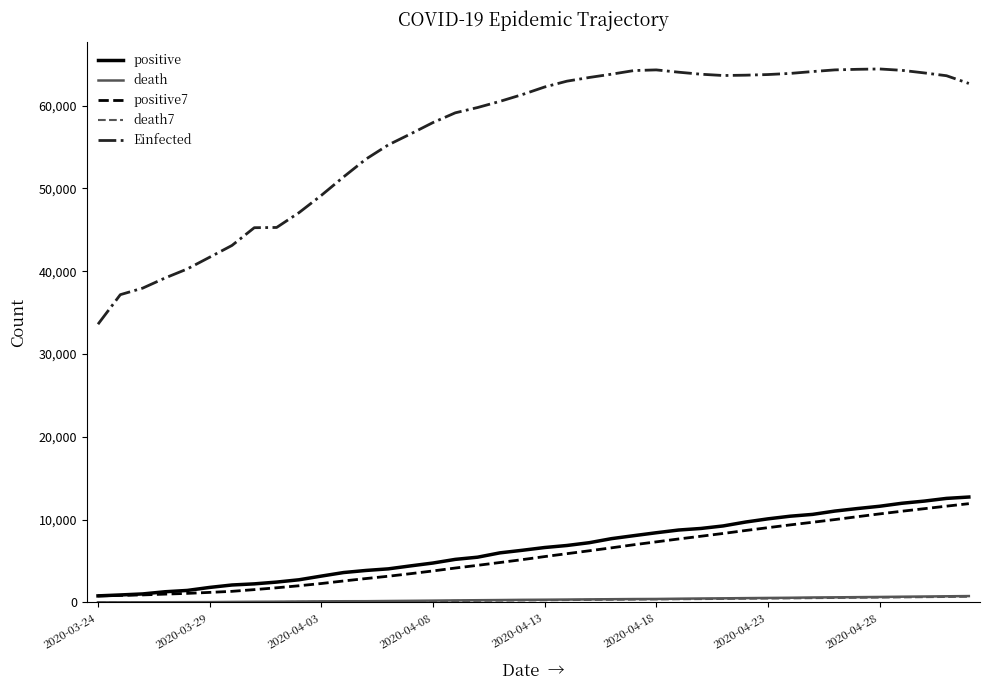

What is the average value of the death series?

336.2